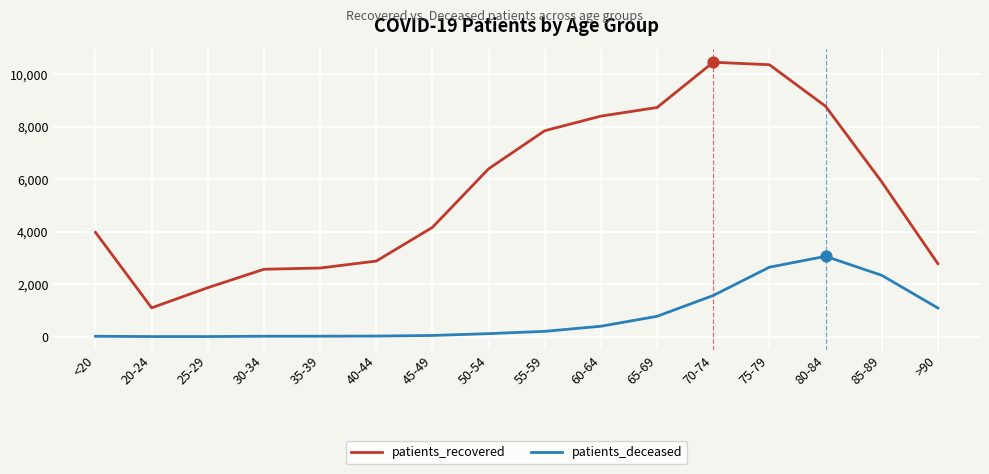

Which series has the widest spread of values?

patients_recovered